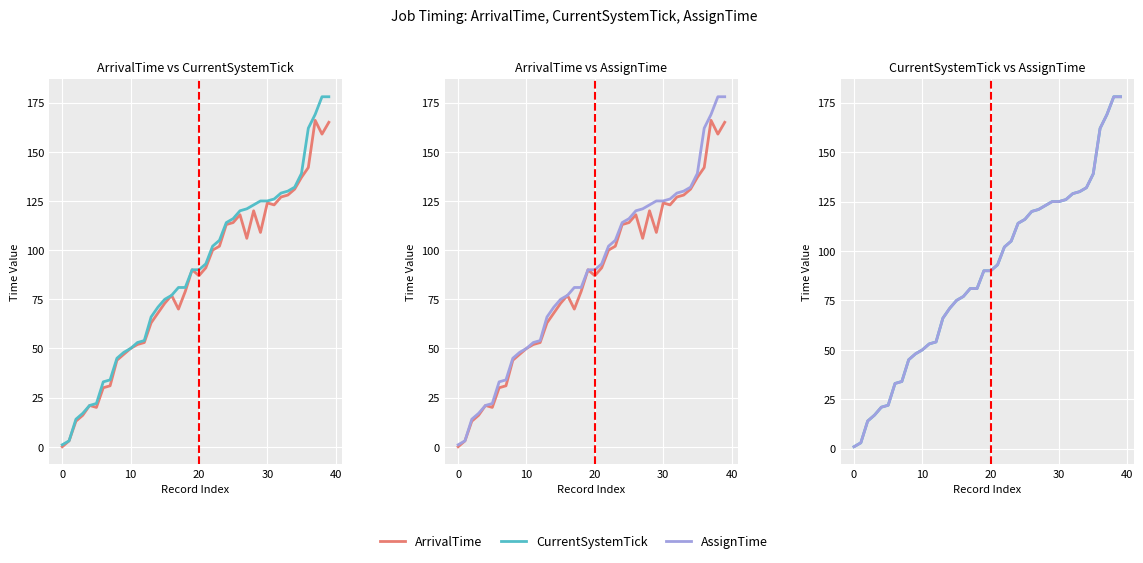

True or false: AssignTime and ArrivalTime intersect in this chart.

False